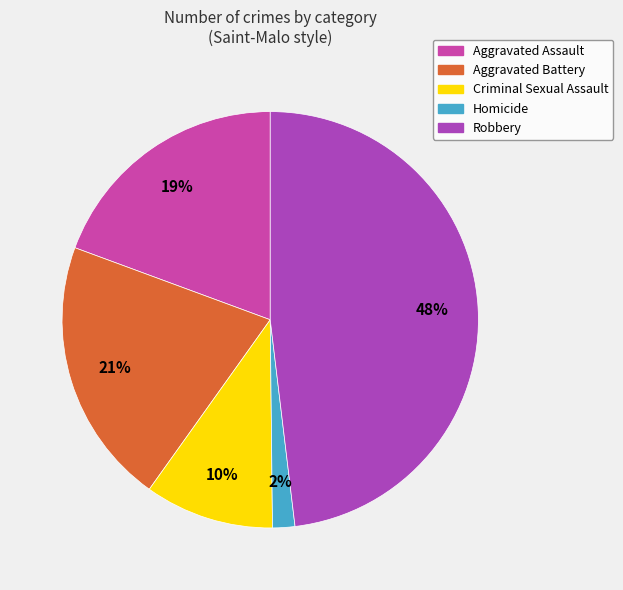

To the nearest percent, what portion does Homicide represent?

2%